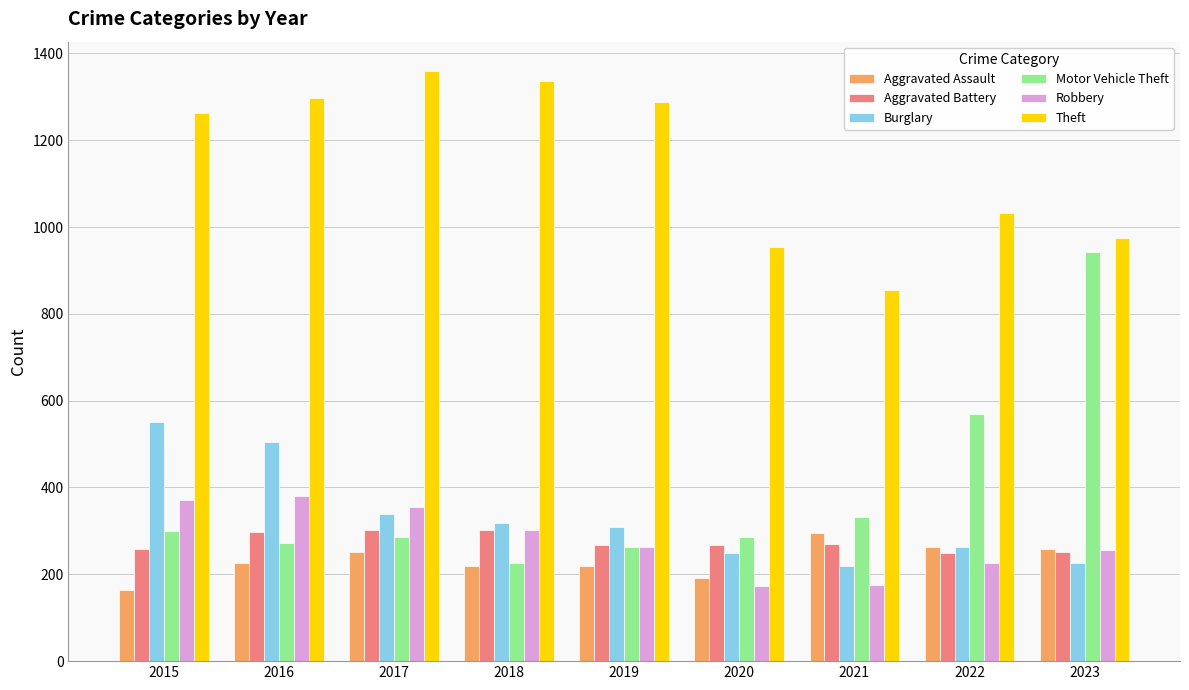

Which category has the lowest value in the Theft series?

2021